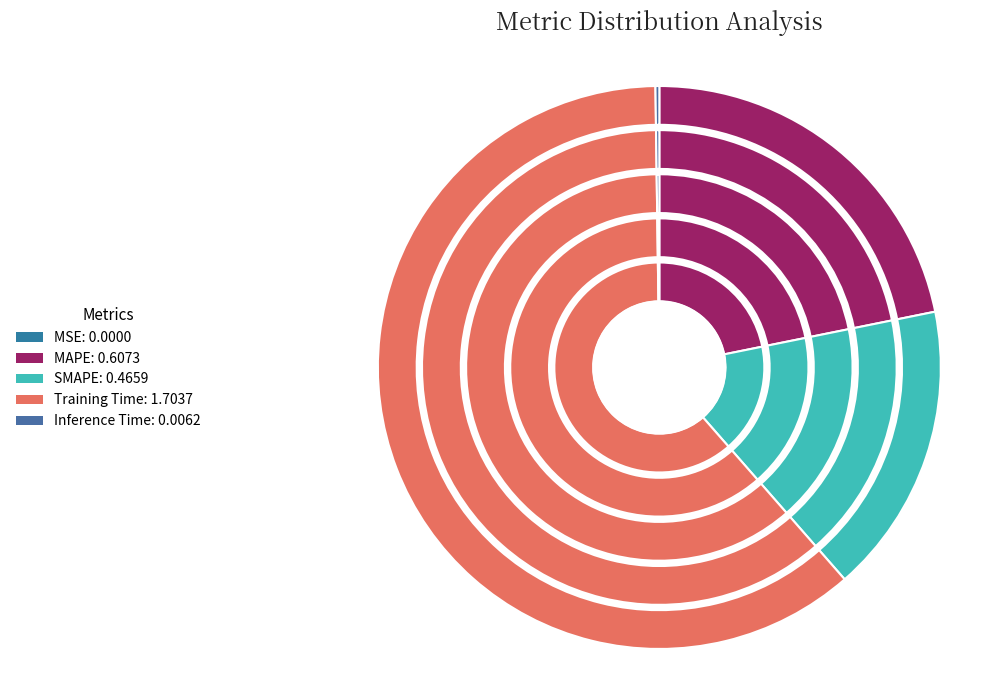

What is the smallest slice in the pie chart?

MSE